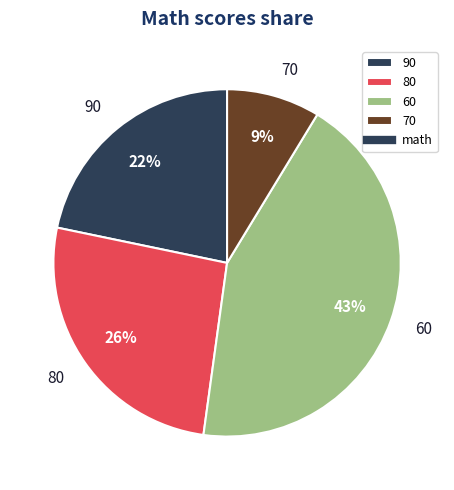

How many slices are in this pie chart?

4